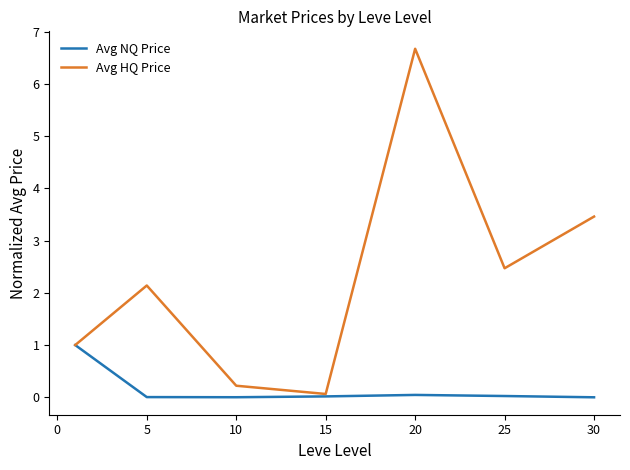

At how many categories does at least one series exceed 6?

1